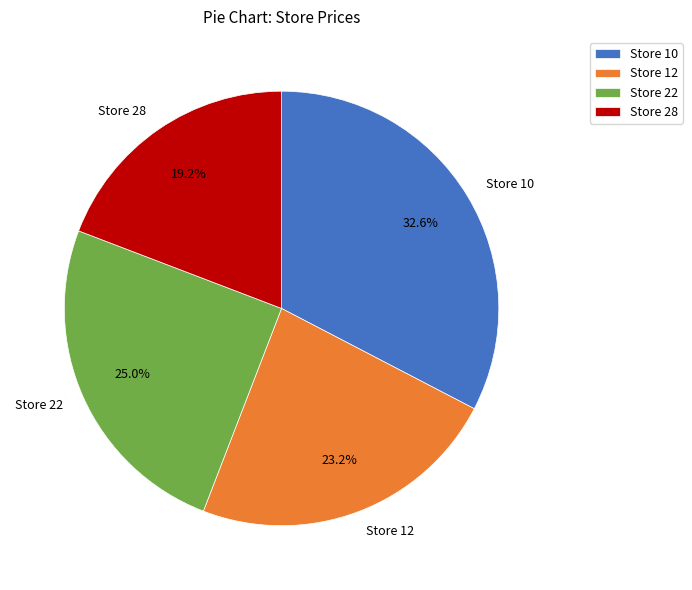

To the nearest percent, what portion does Store 12 represent?

23%